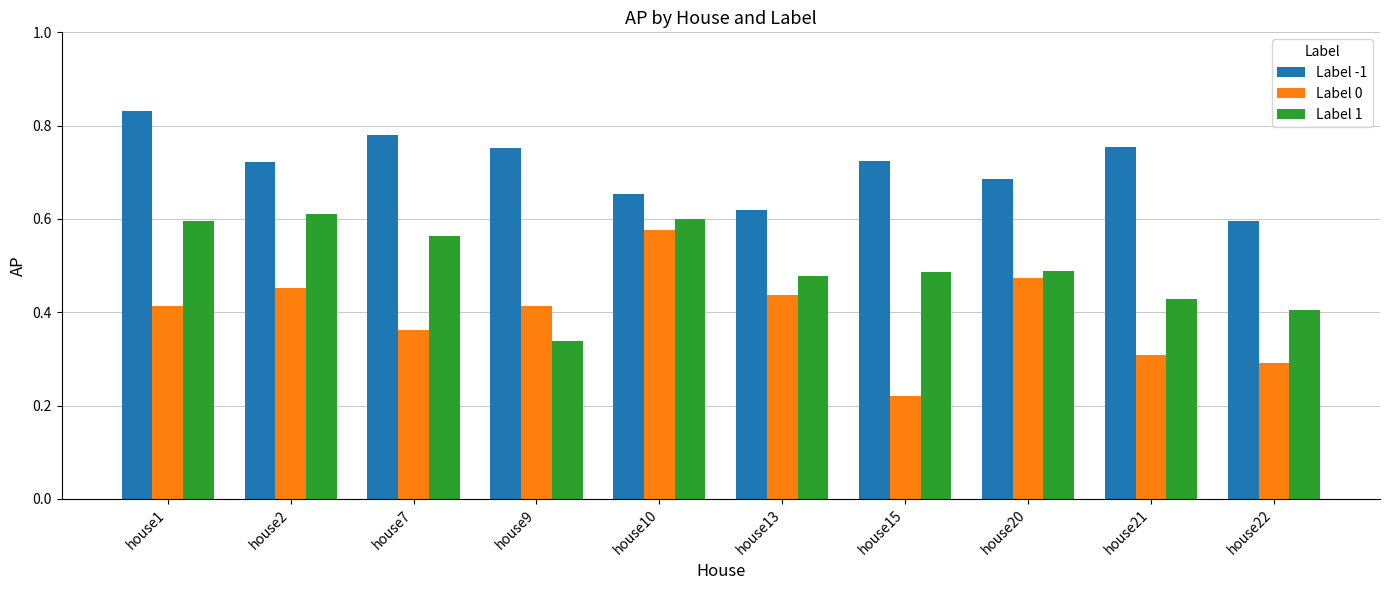

How many data points does each series have?

10